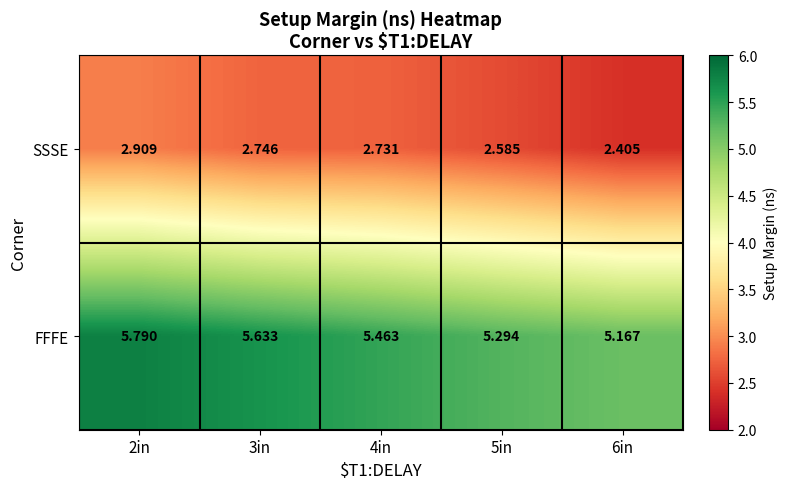

What is the total value across all series at 2in?

8.7